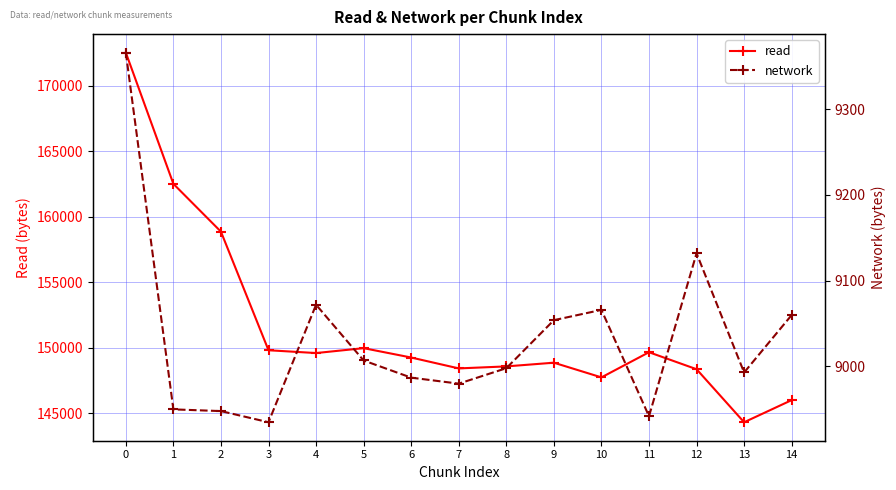

What is the difference between the network values at 7 and 5?

27